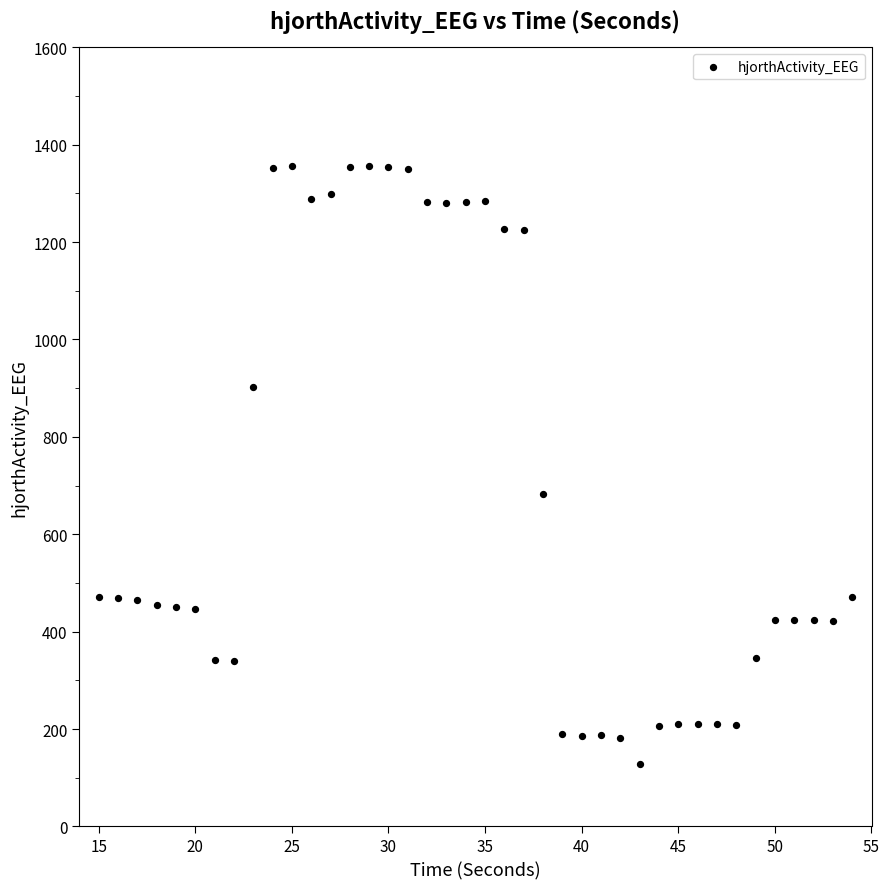

What is the range of Y values (max minus min)?

1227.2